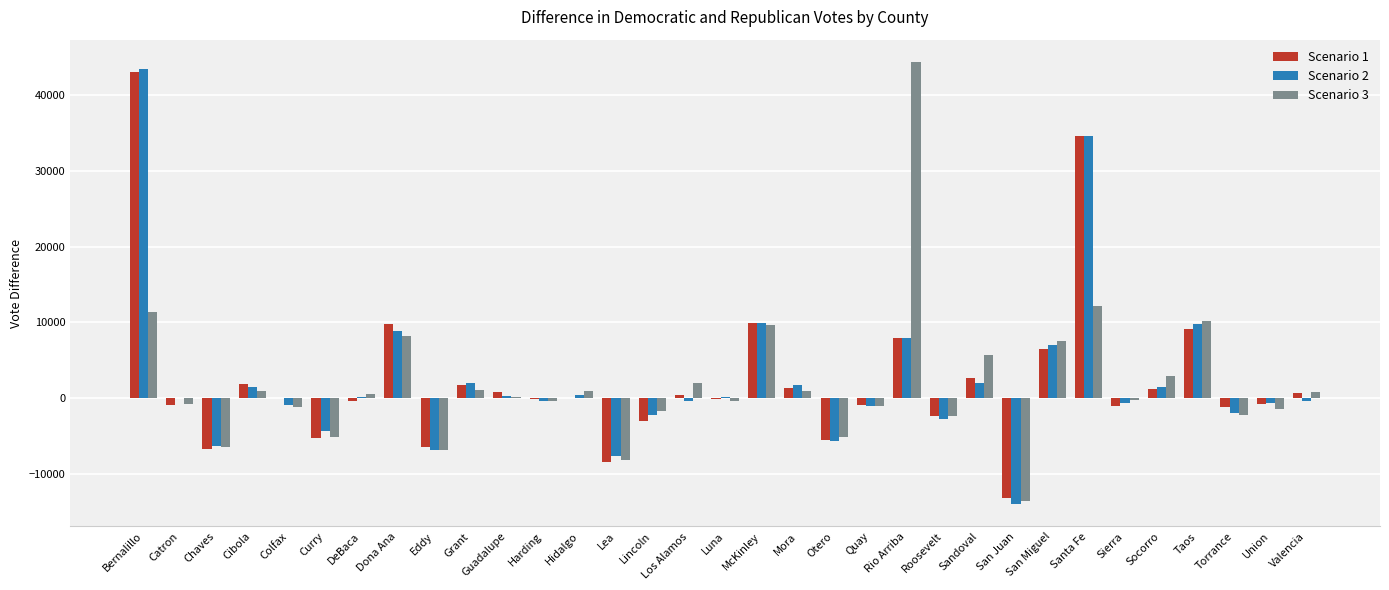

What is the difference between the Scenario 2 values at Catron and San Miguel?

6990